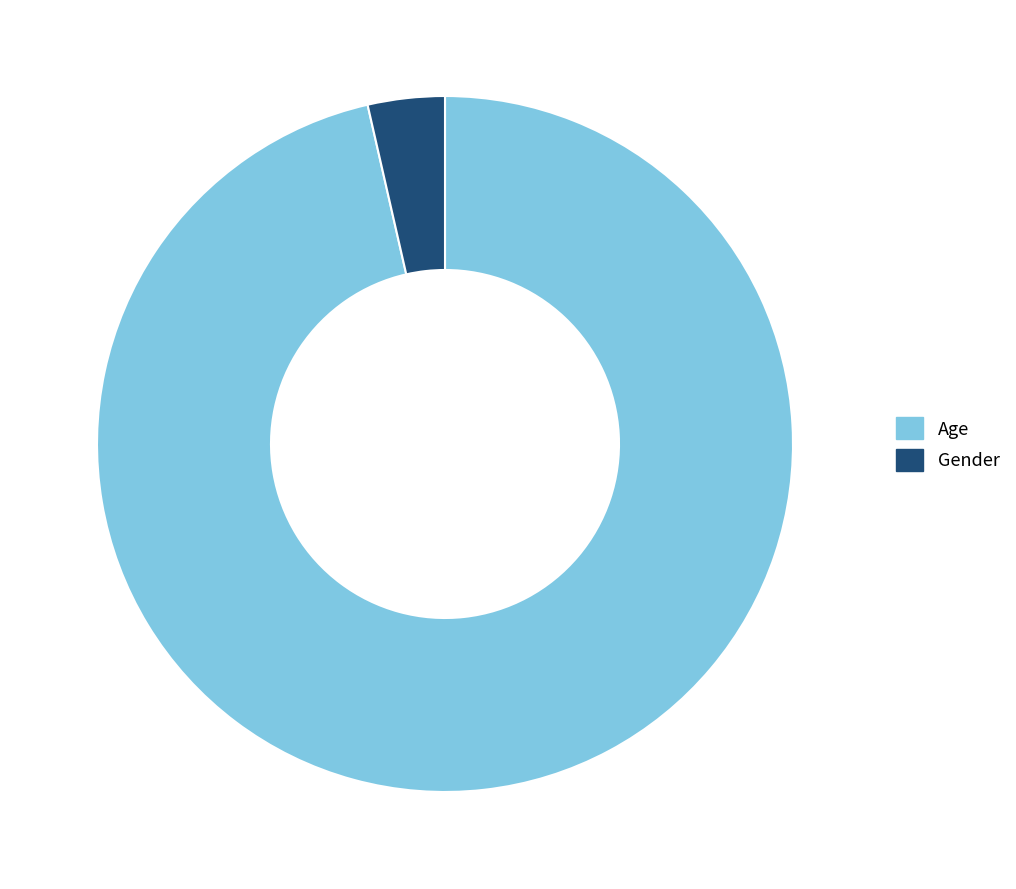

Combined, do Age and Gender account for over 50%?

Yes